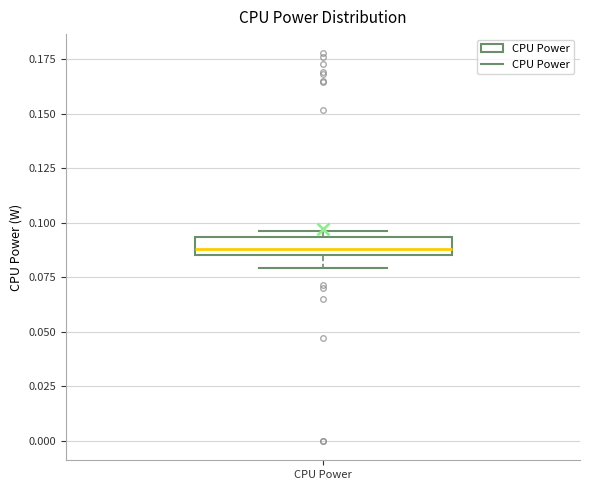

Read this box plot against the y-axis: the position of the median line, the range covered by the box, and the ends of both whiskers. The values are not printed on the chart, so give them approximately, as read against the axis.

median 0.090, box 0.085 to 0.095, whiskers 0.080 to 0.095 (just above the box's upper edge)